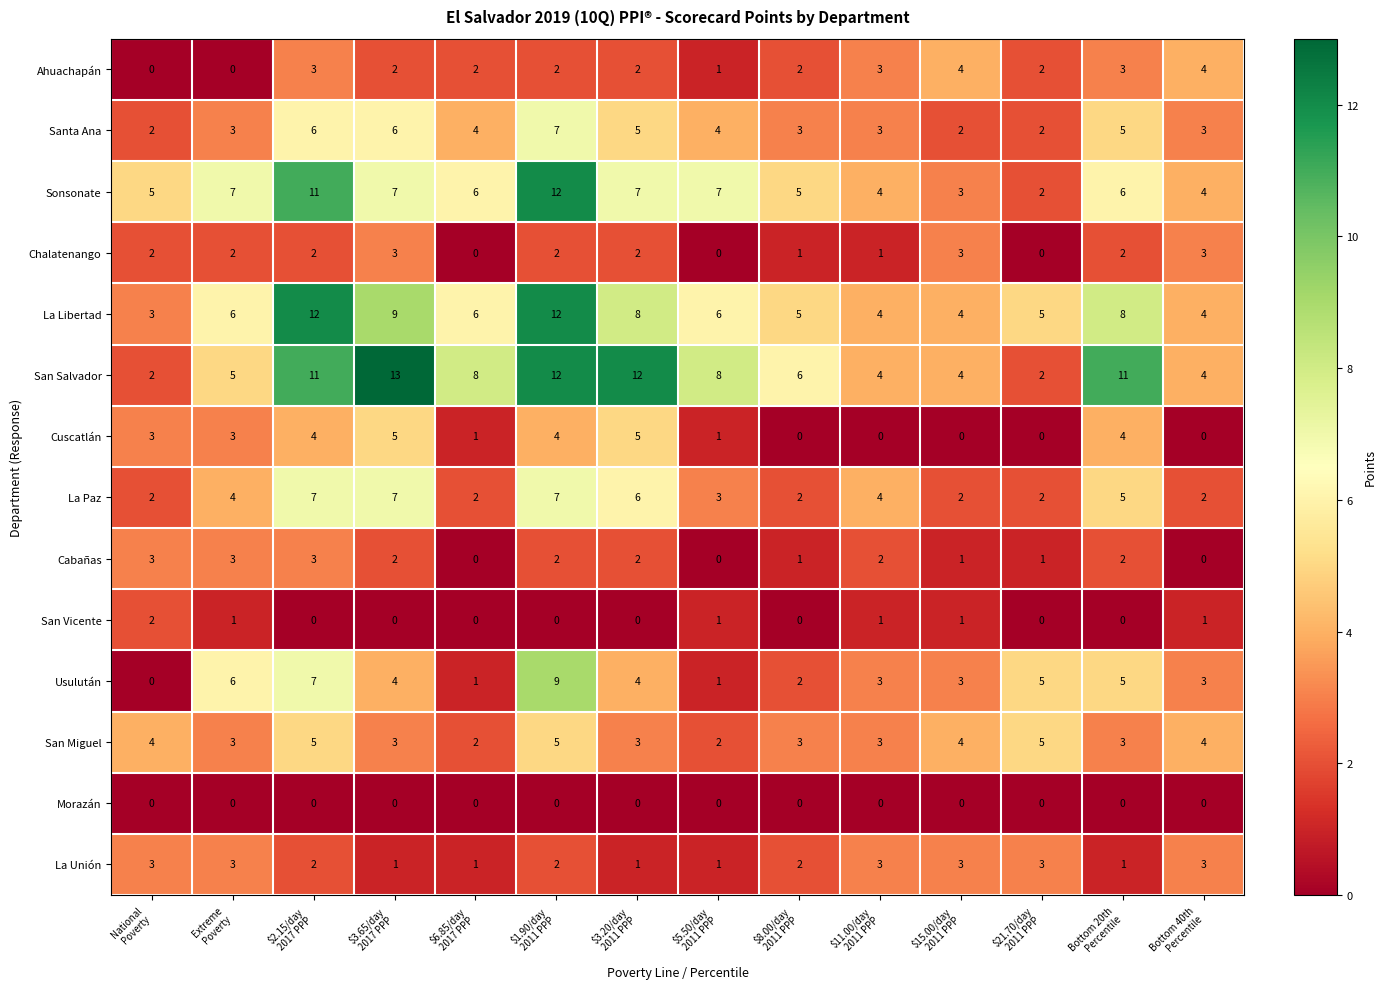

What is the maximum value for San Miguel?

5